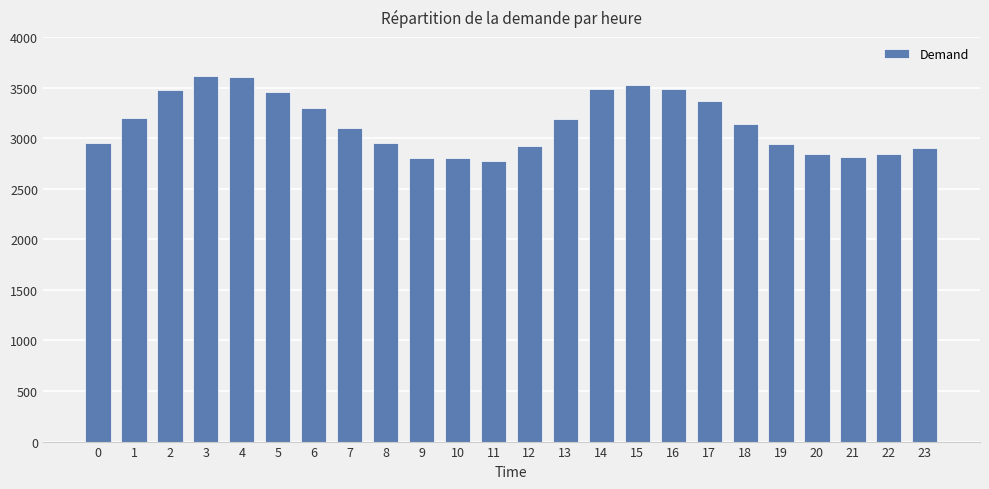

What is the difference between the maximum and minimum values?

840